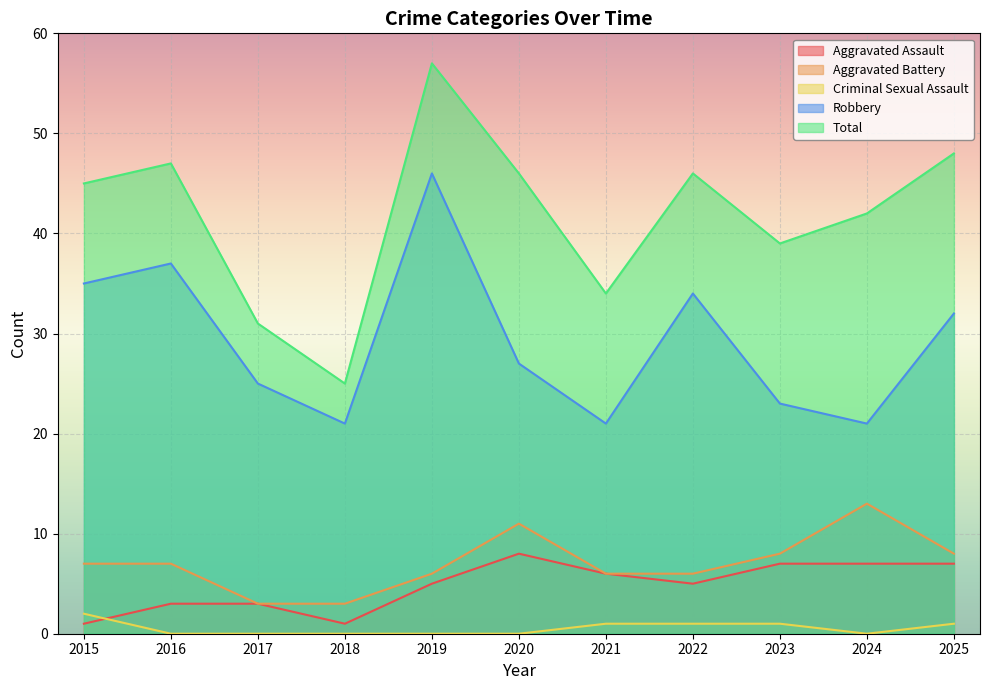

What is the value of the Total point at the 2nd from the left?

47